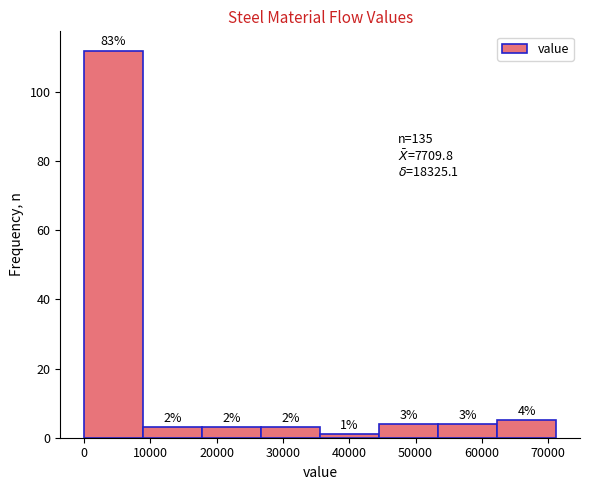

Which range on the x-axis has the tallest bar?

0 to 9000